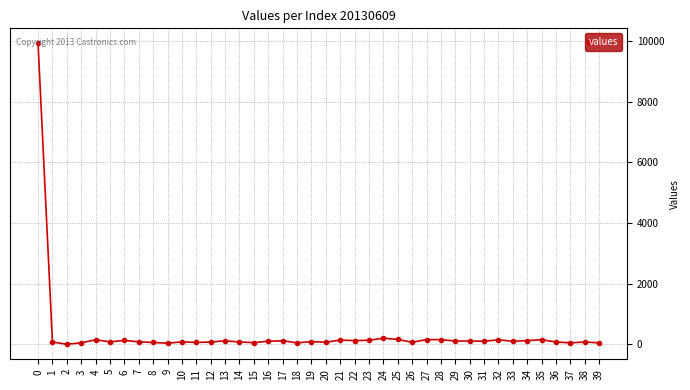

The chart shows a value of 199 at 24. True or false?

True